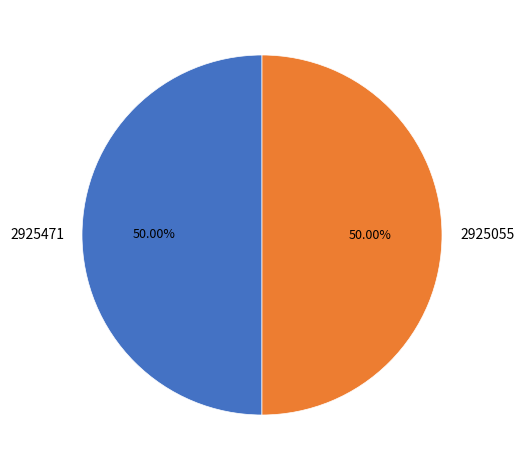

Approximately how many times larger is the value at 2925055 compared to 2925471?

1.0